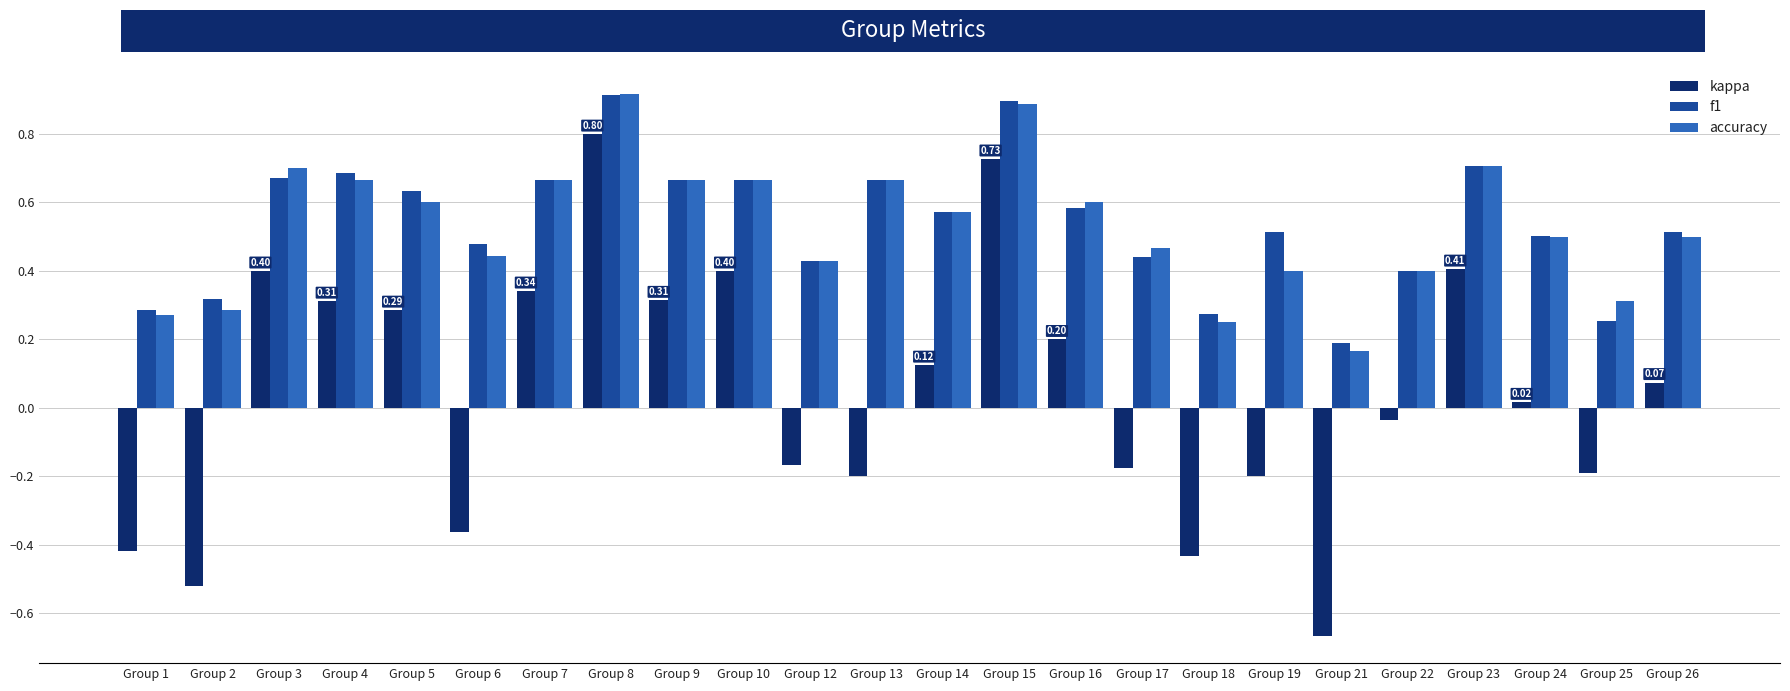

Is the value of f1 at Group 13 greater than the value of kappa at Group 8?

No